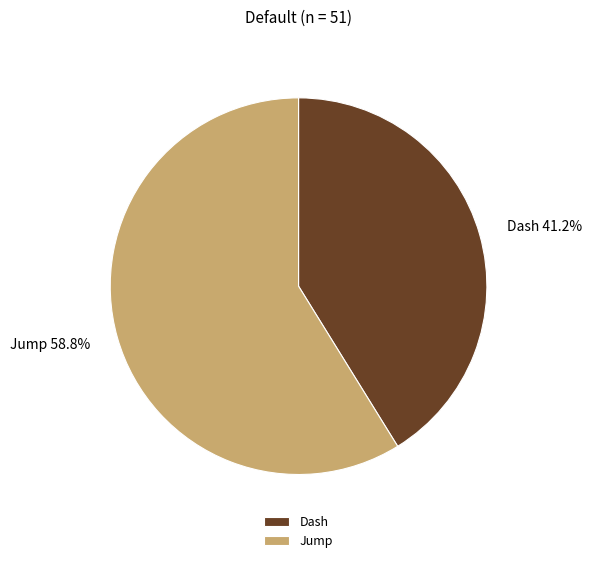

What percentage is NOT represented by Jump?

41.2%